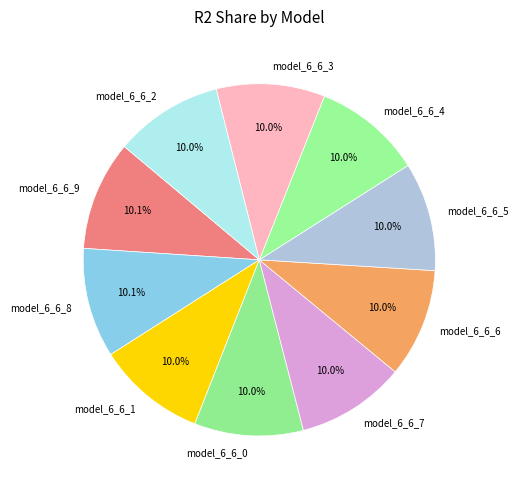

Combined, what portion of the pie is model_6_6_1 and model_6_6_8?

20.1%